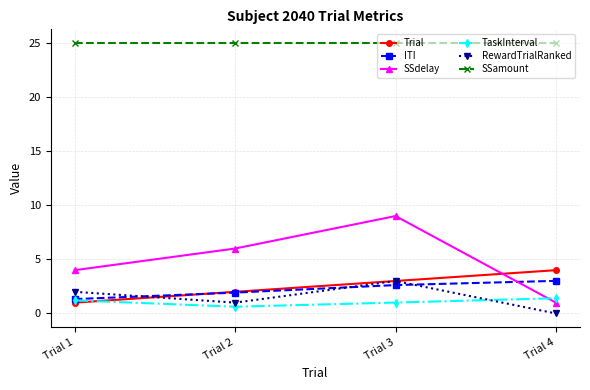

Which series has the widest spread of values?

SSdelay